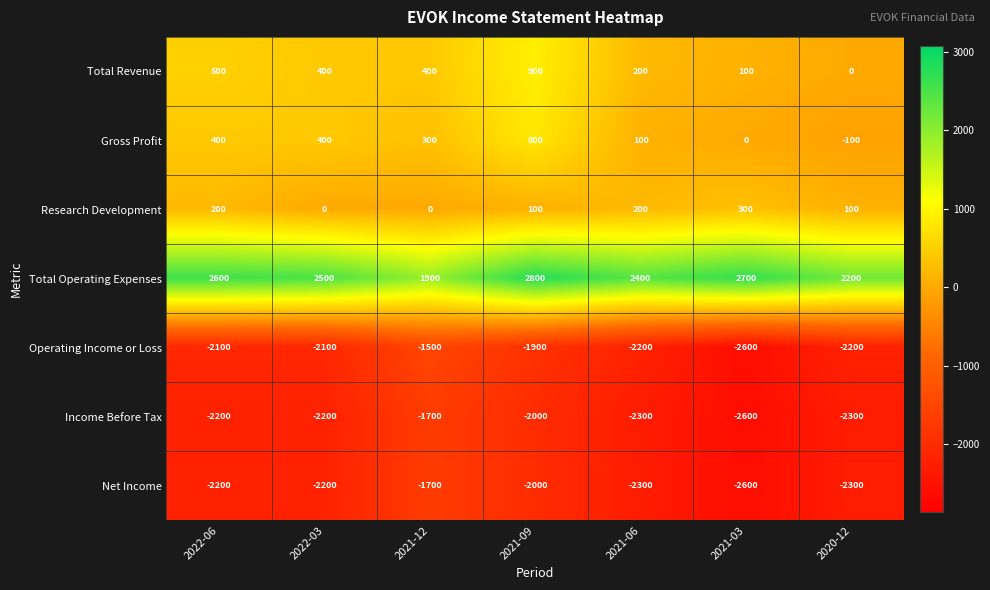

How many distinct data groups are displayed?

7